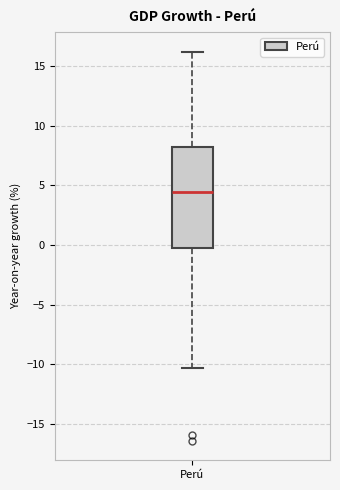

Where does the median line of the box for Perú sit on the y-axis? The values are not printed on the chart, so give them approximately, as read against the axis.

4.5